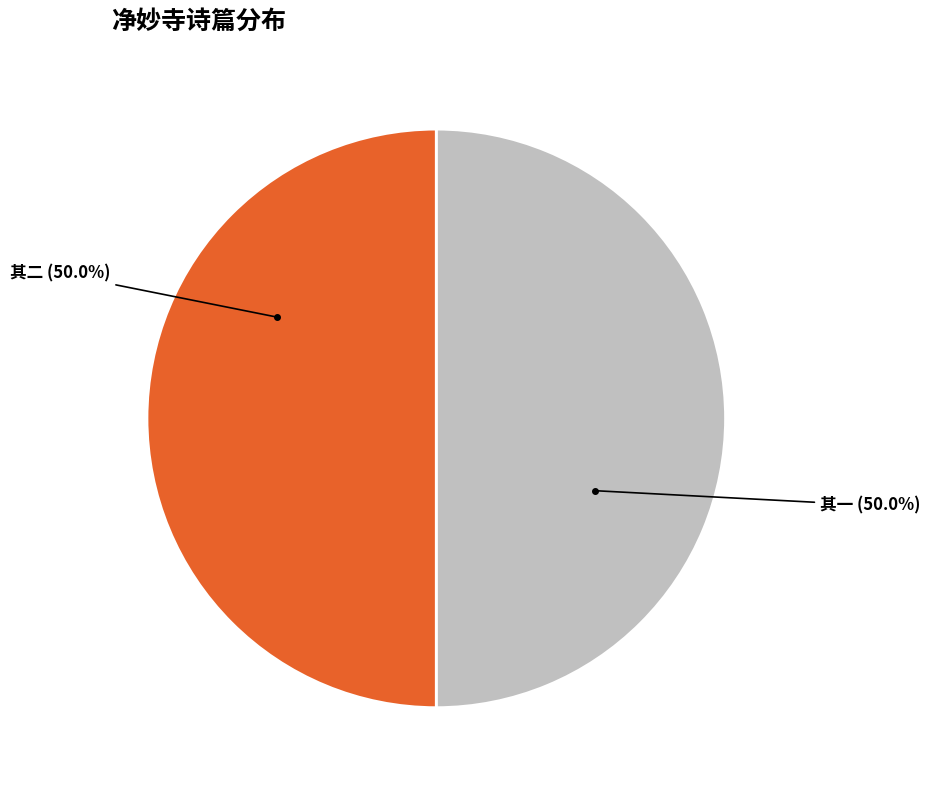

What percentage is NOT represented by 其一?

50.0%